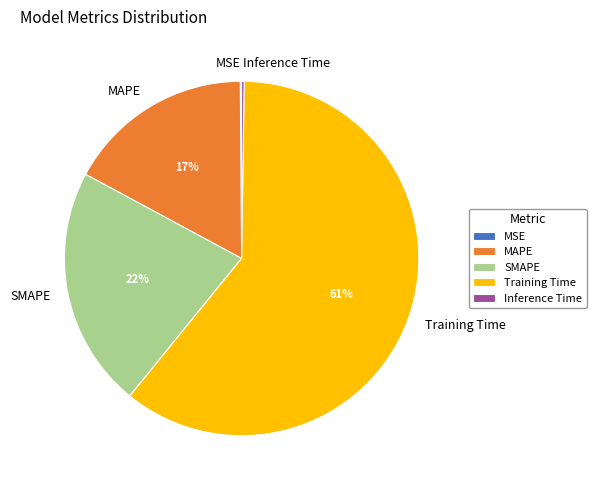

What is the largest slice in the pie chart?

Training Time